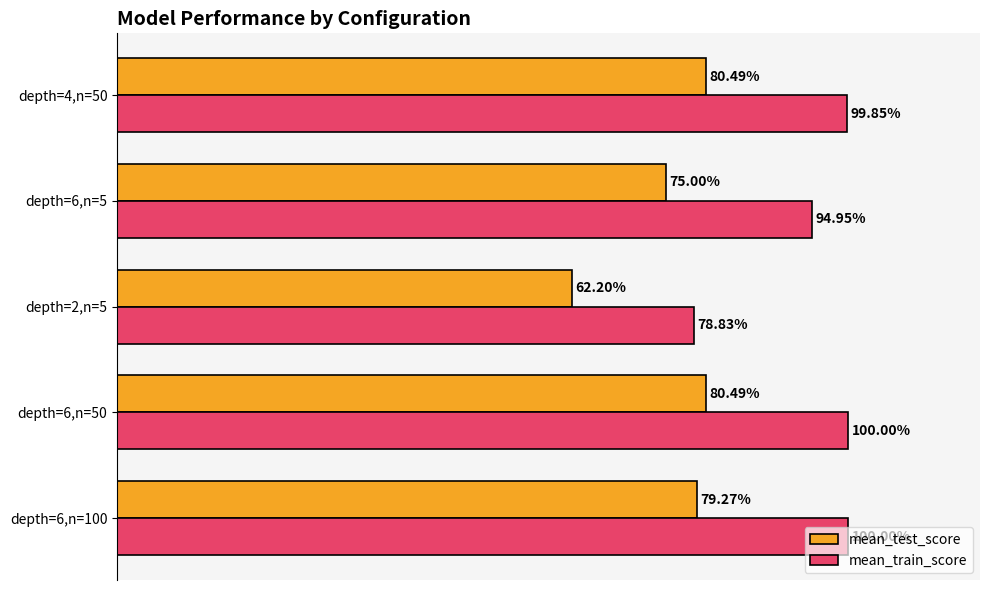

Which series has the largest range (max minus min)?

mean_train_score